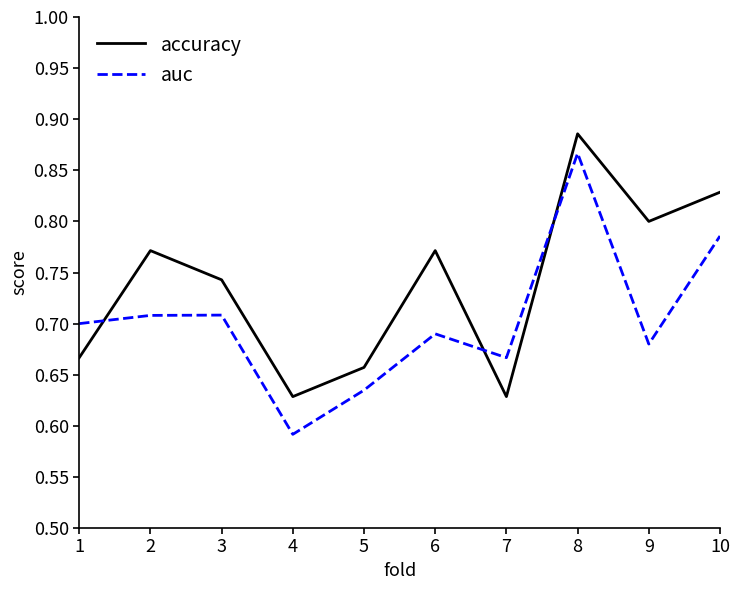

The accuracy series shows 0.7 at 1. True or false?

True